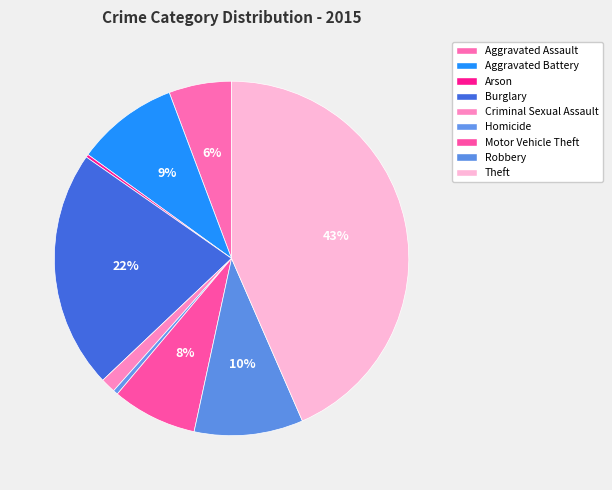

What is the change in value from Aggravated Assault to Theft?

+1280